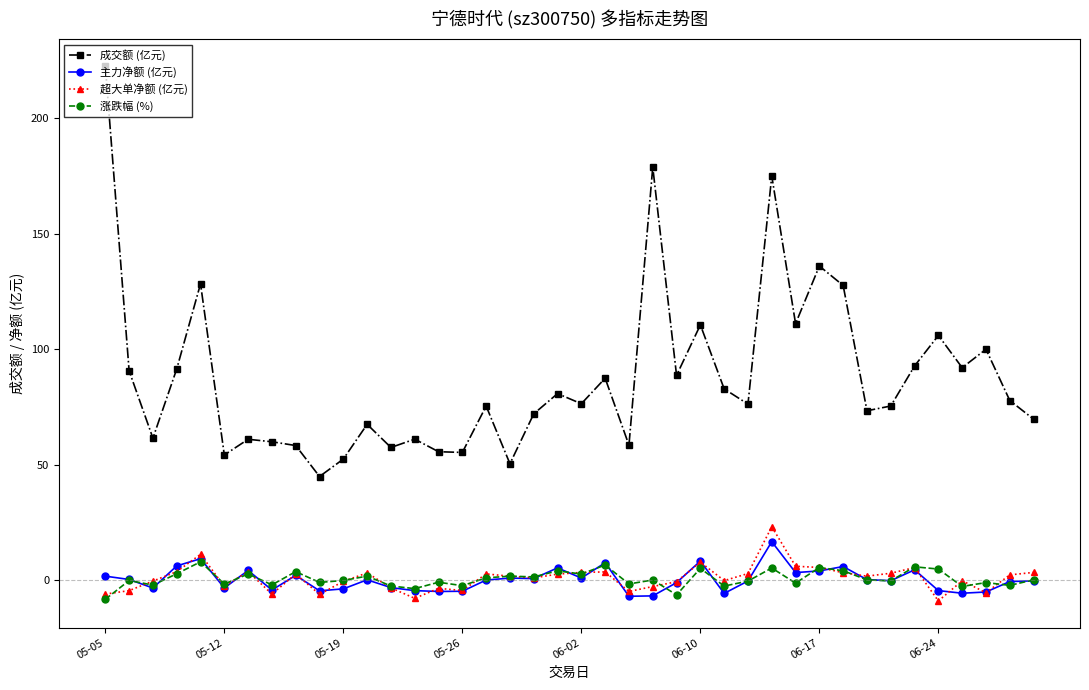

True or false: 主力净额 (亿元) has more than 1 points higher than both neighbors.

True